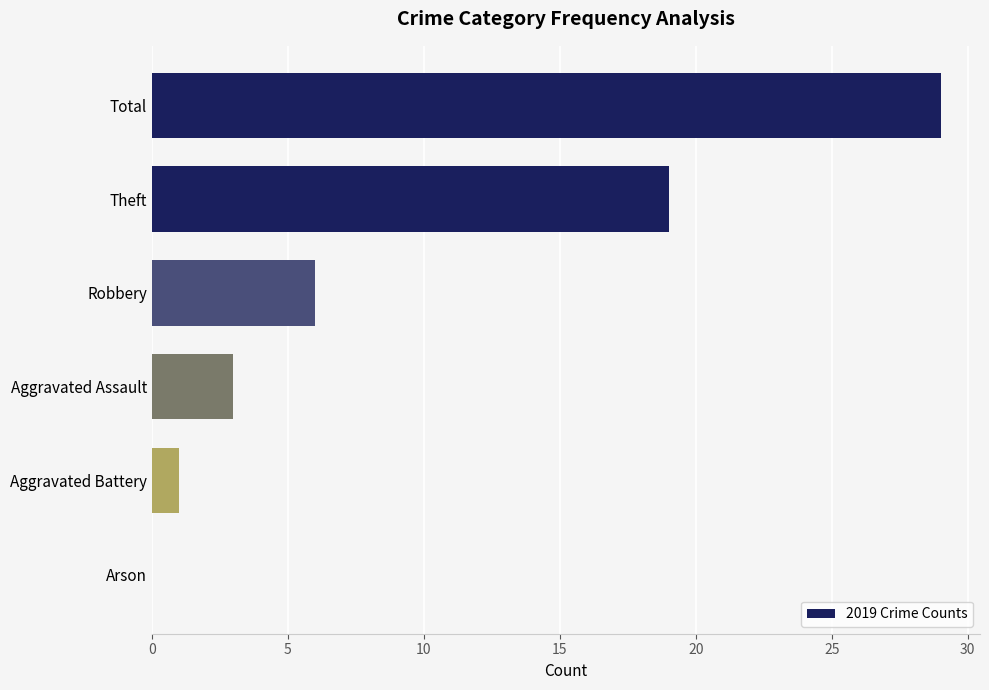

How many distinct data groups are displayed?

1